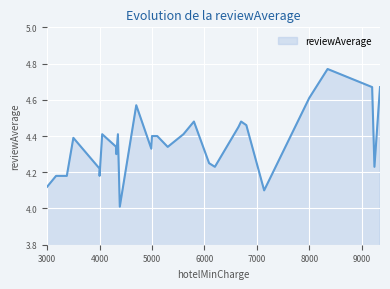

How many data points does each series have?

30